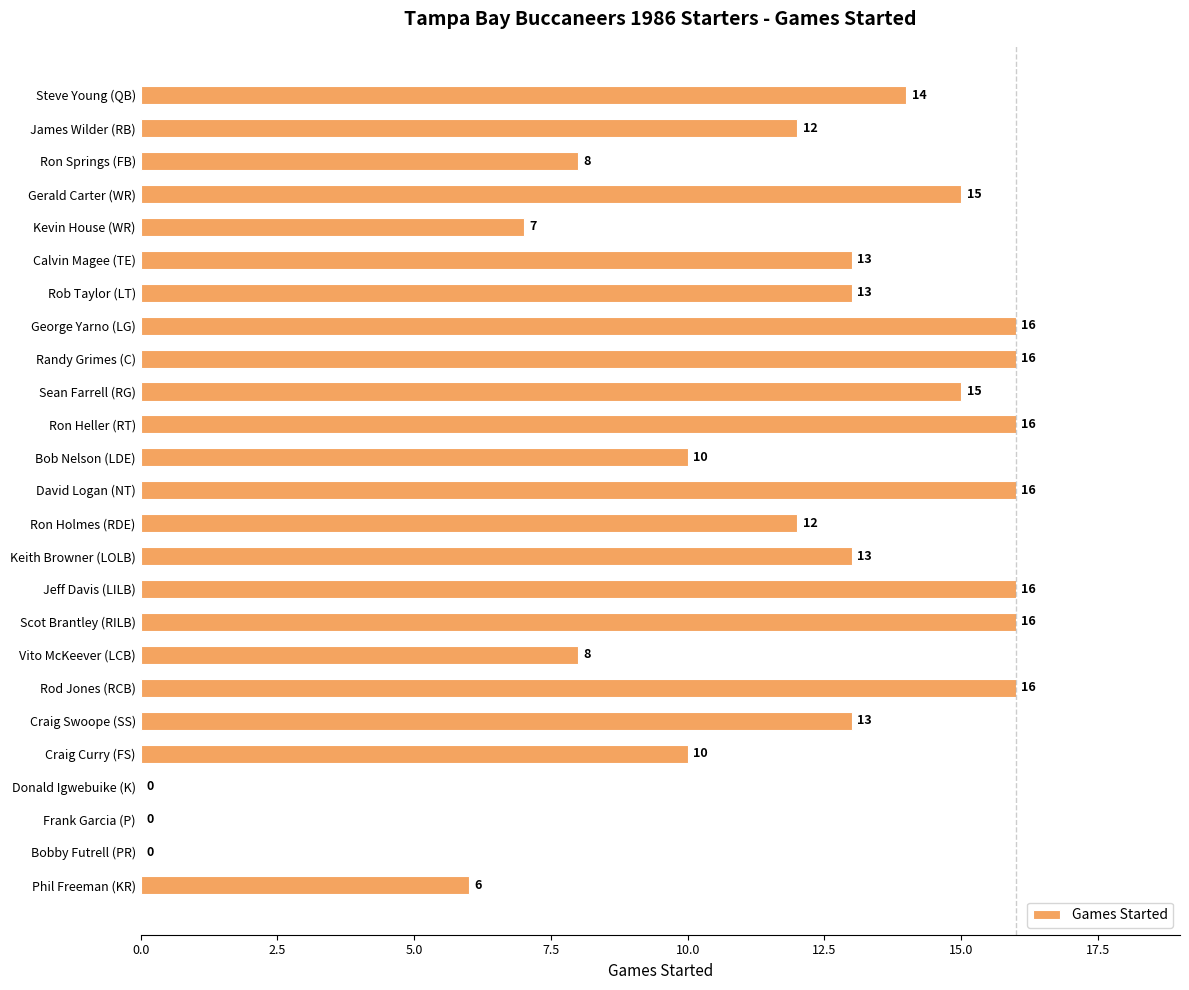

What is the maximum value shown in the chart?

16